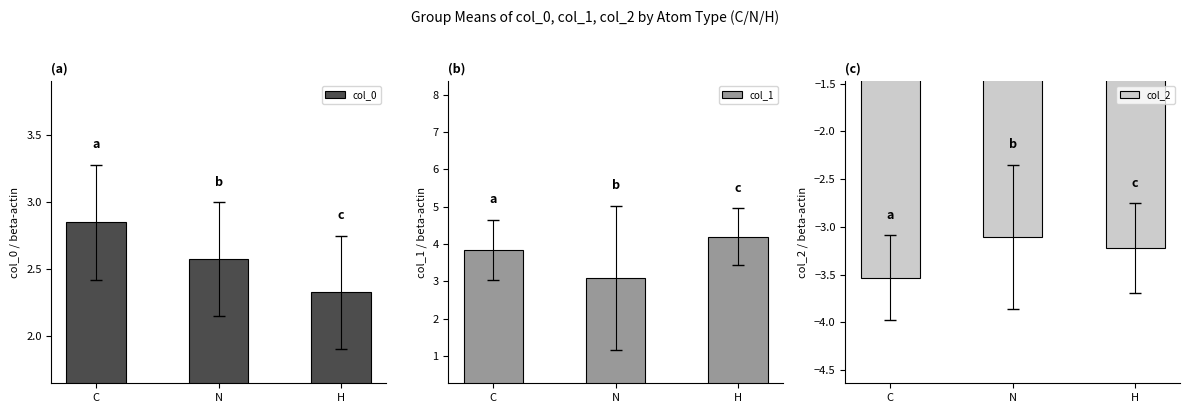

Reading right to left, transcribe all the data shown in this chart.

col_0: 2.3	2.6	2.9
col_1: 4.2	3.1	3.8
col_2: -3.2	-3.1	-3.5